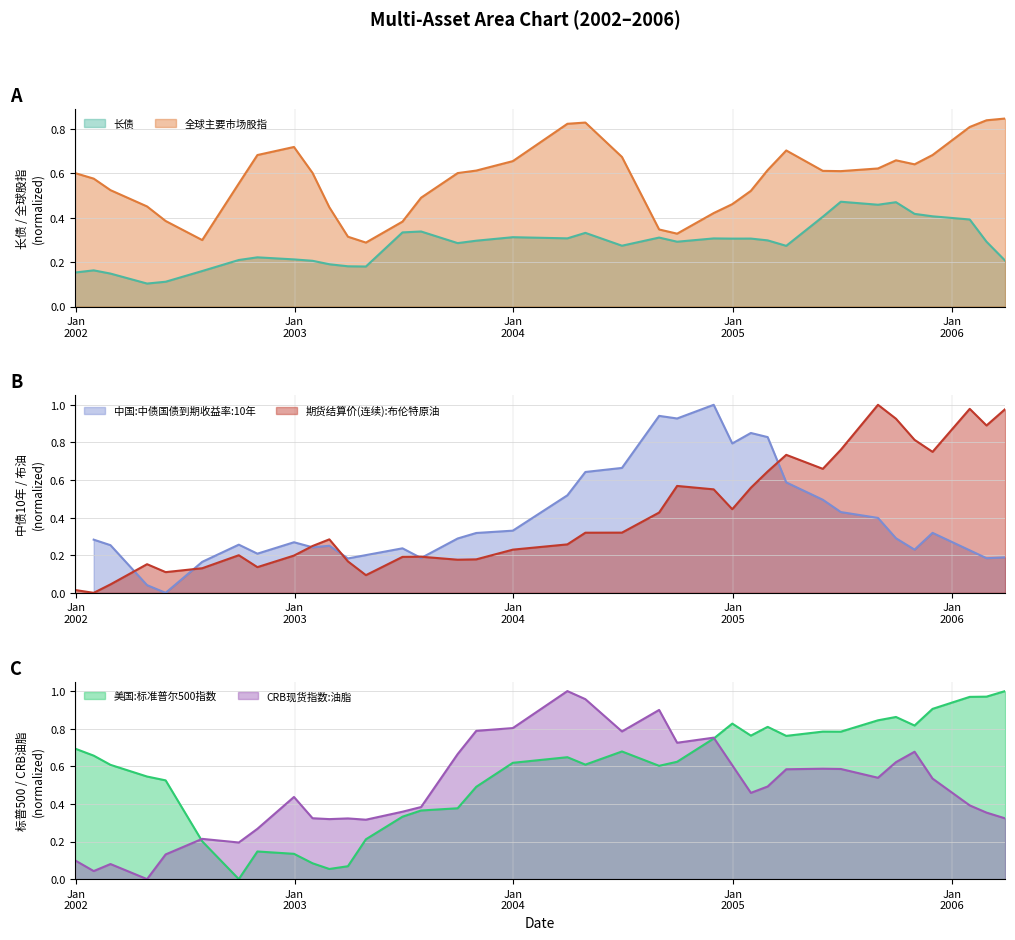

True or false: 长债 and 全球主要市场股指 intersect in this chart.

False